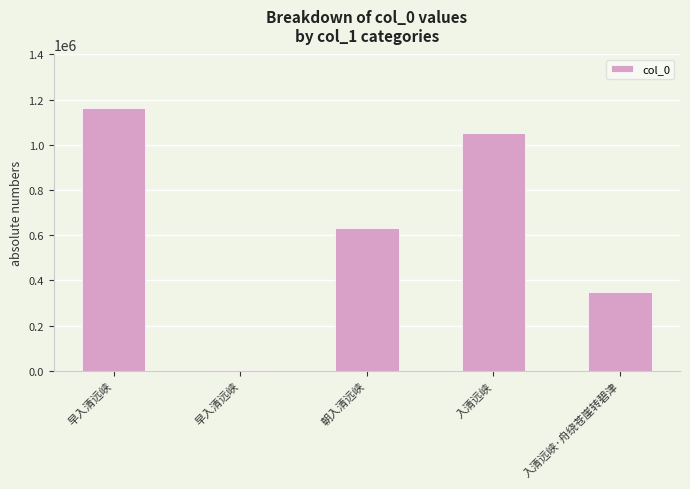

What is the ratio of the value at 朝入清远峡 to the value at 入清远峡·舟绕苍崖转碧津?

1.8